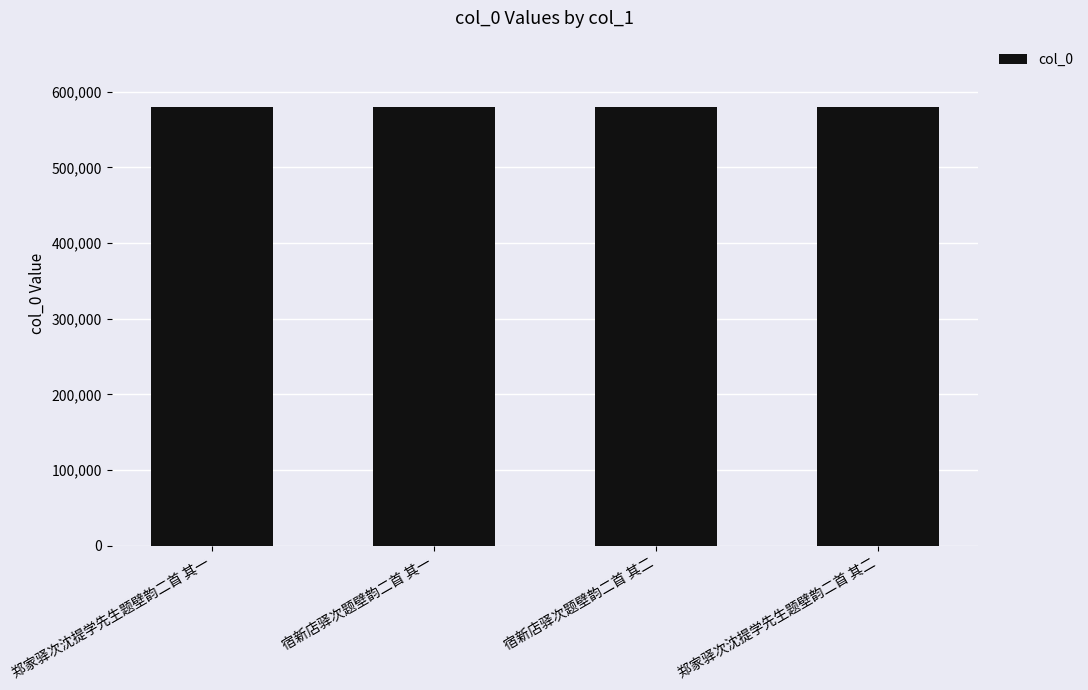

How many values are between 580539 and 580541?

3